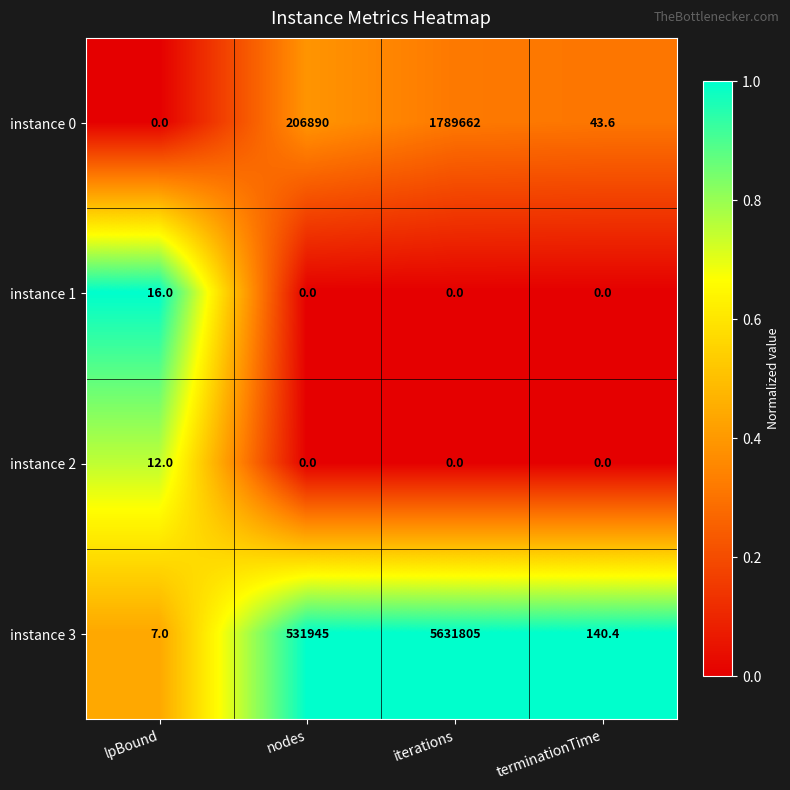

Read the instance 3 value at lpBound.

7.0